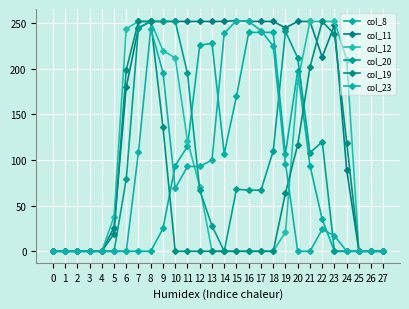

At 18, list the series in order from smallest to largest.

col_12, col_19, col_20, col_23, col_8, col_11